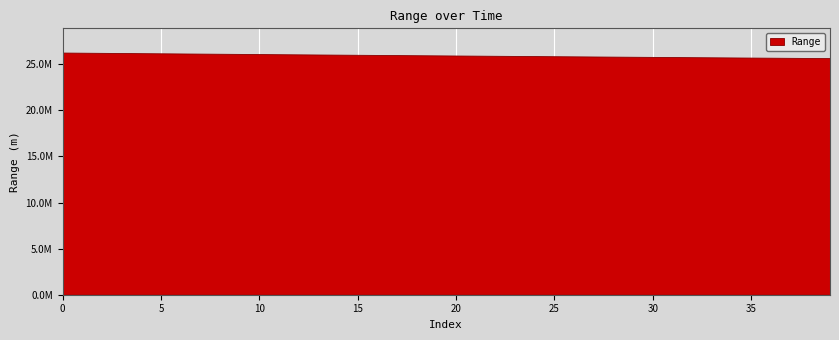

True or false: there are more than 1 points higher than both neighbors.

False